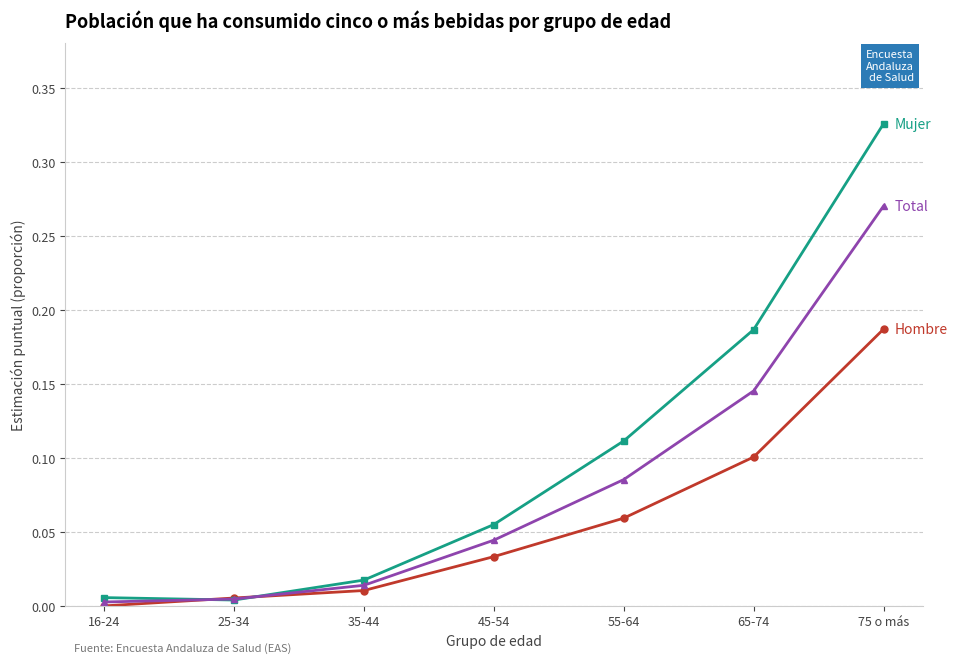

What position from the right is 35-44?

5